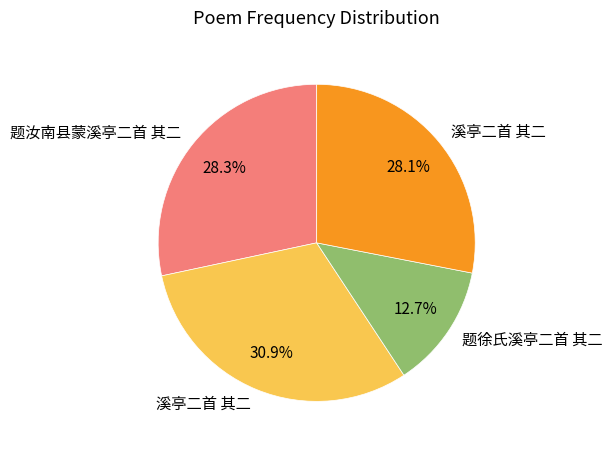

Is there any slice that represents more than half of the pie?

No